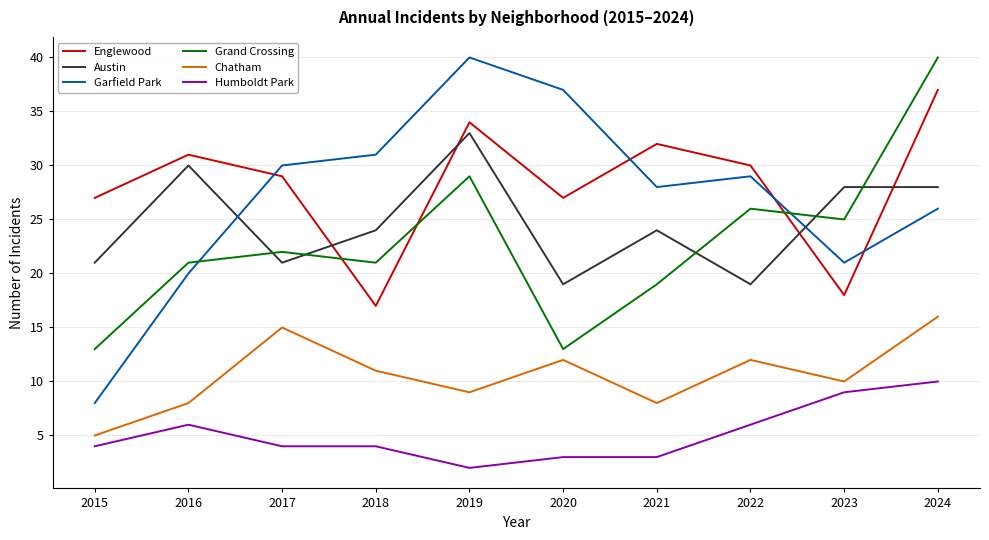

At which label does Garfield Park first exceed 29?

2017